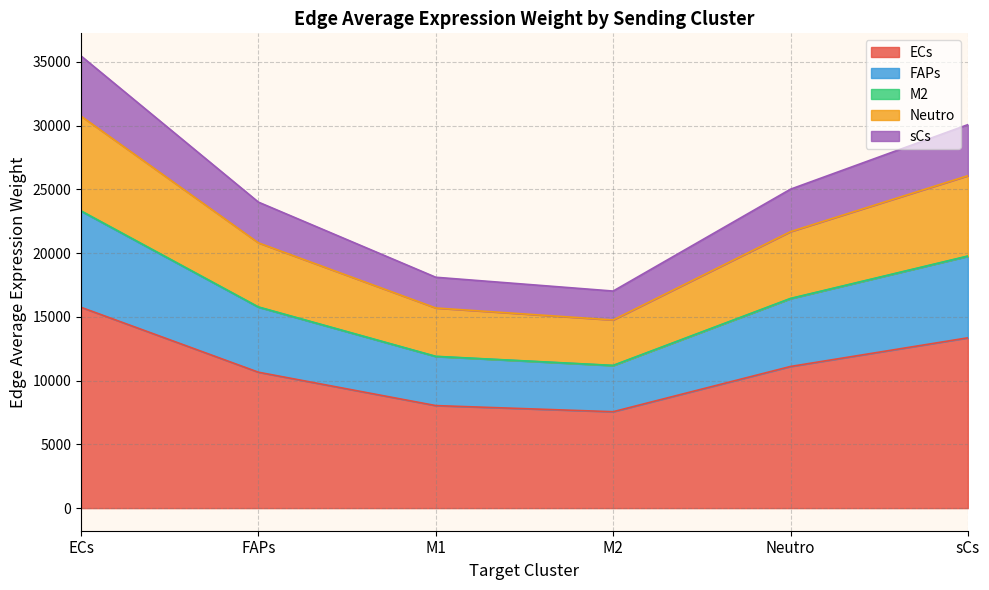

The value of ECs at Neutro is 19219.0. True or false?

False